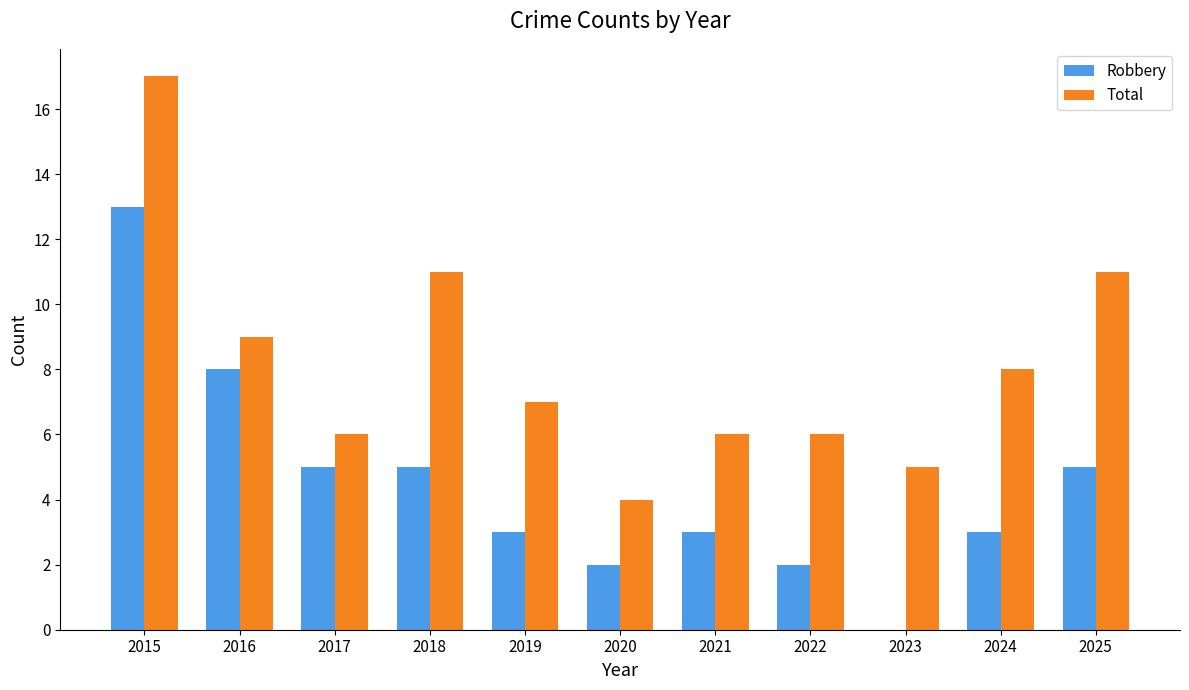

What is the sum of the Robbery values at 2023 and 2016?

8